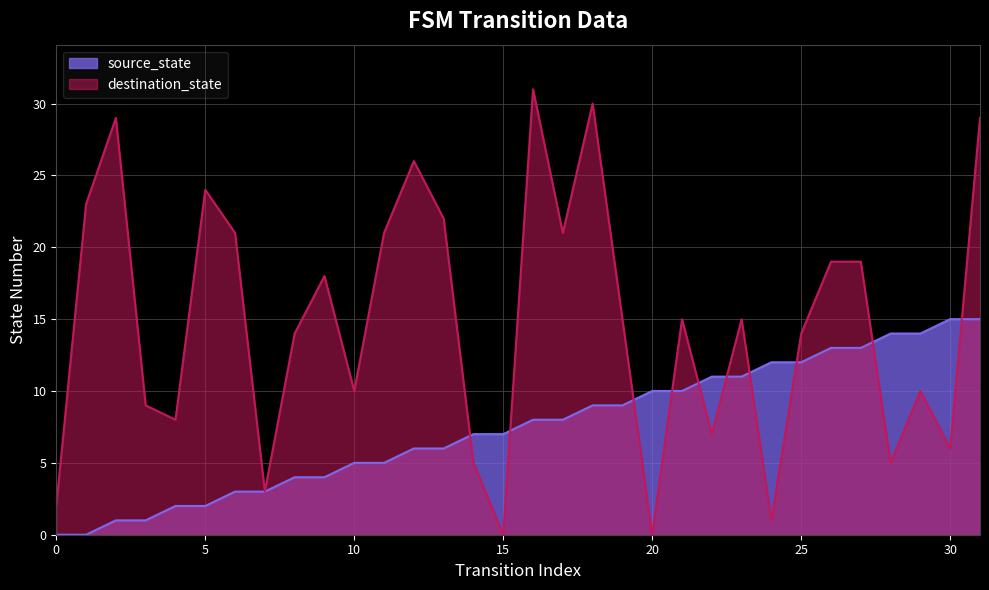

How many interior local peaks does the destination_state series have?

9